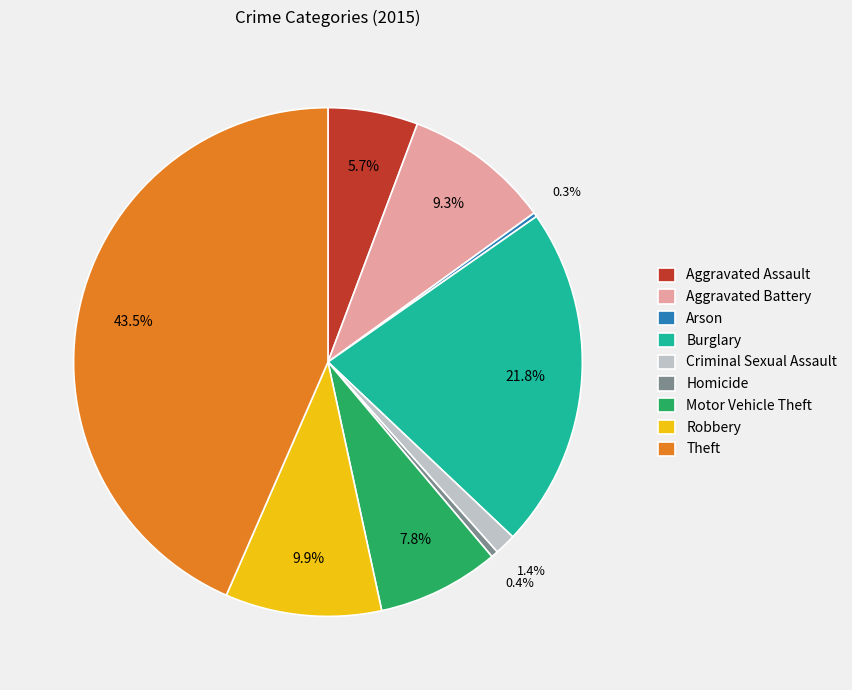

What portion of the pie excludes Aggravated Assault?

94.3%